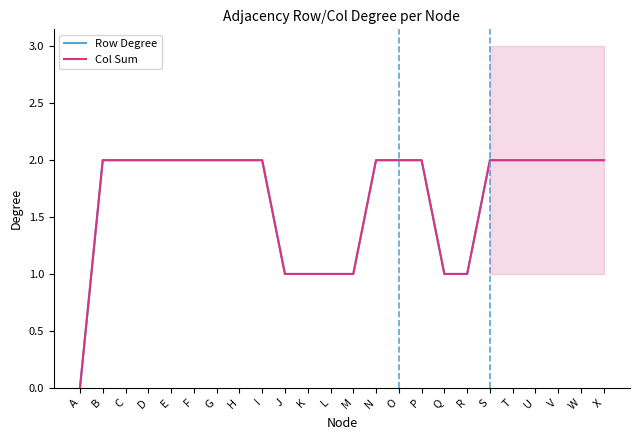

Between L and J, which is larger?

L